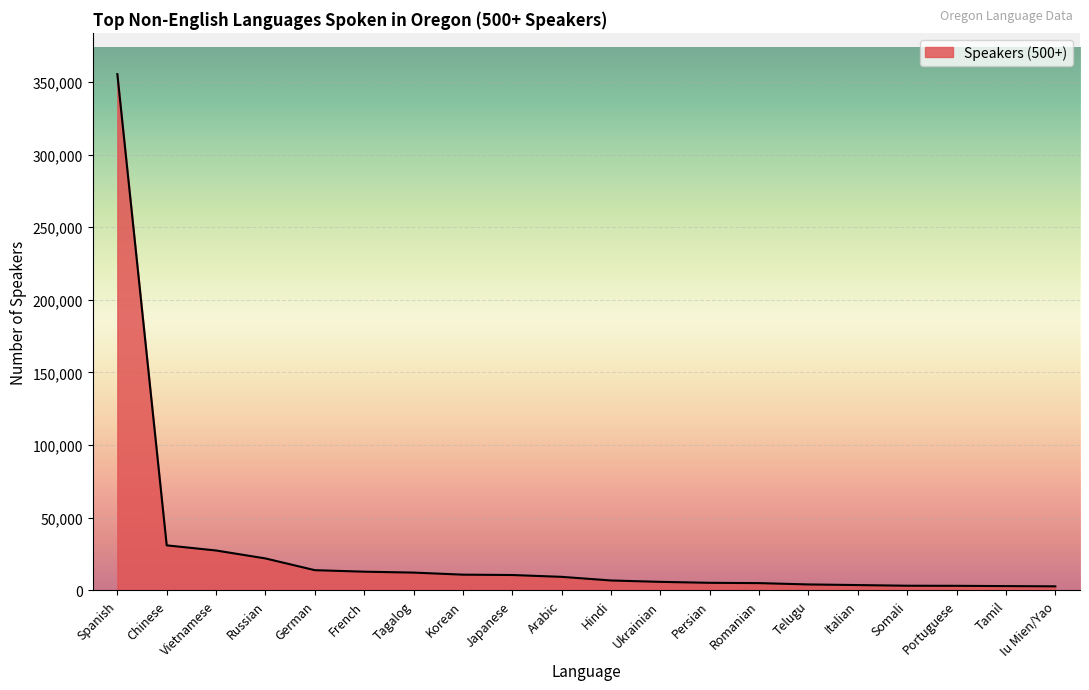

What is the maximum value shown in the chart?

355412